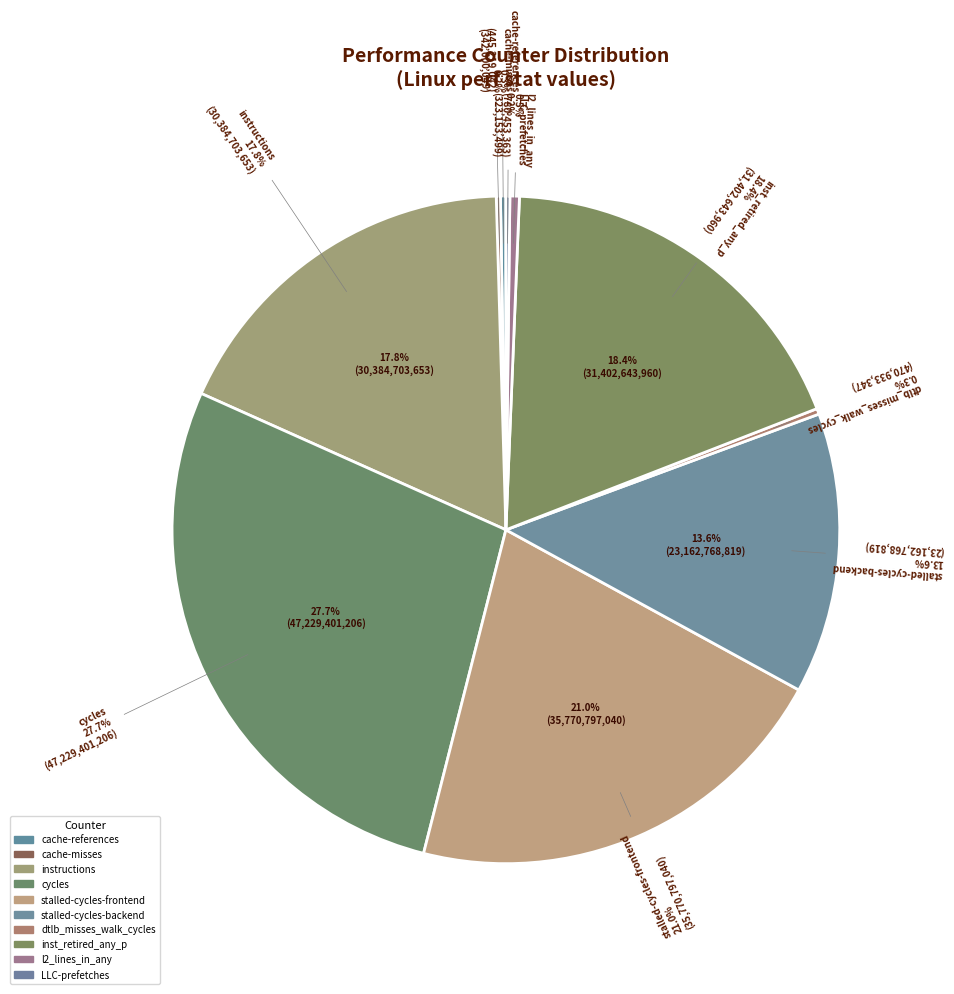

What percentage is NOT represented by cache-references?

99.7%